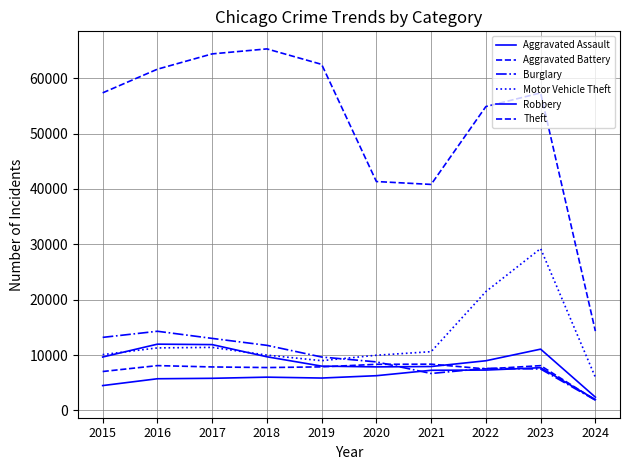

What is the average value of the Aggravated Assault series?

5828